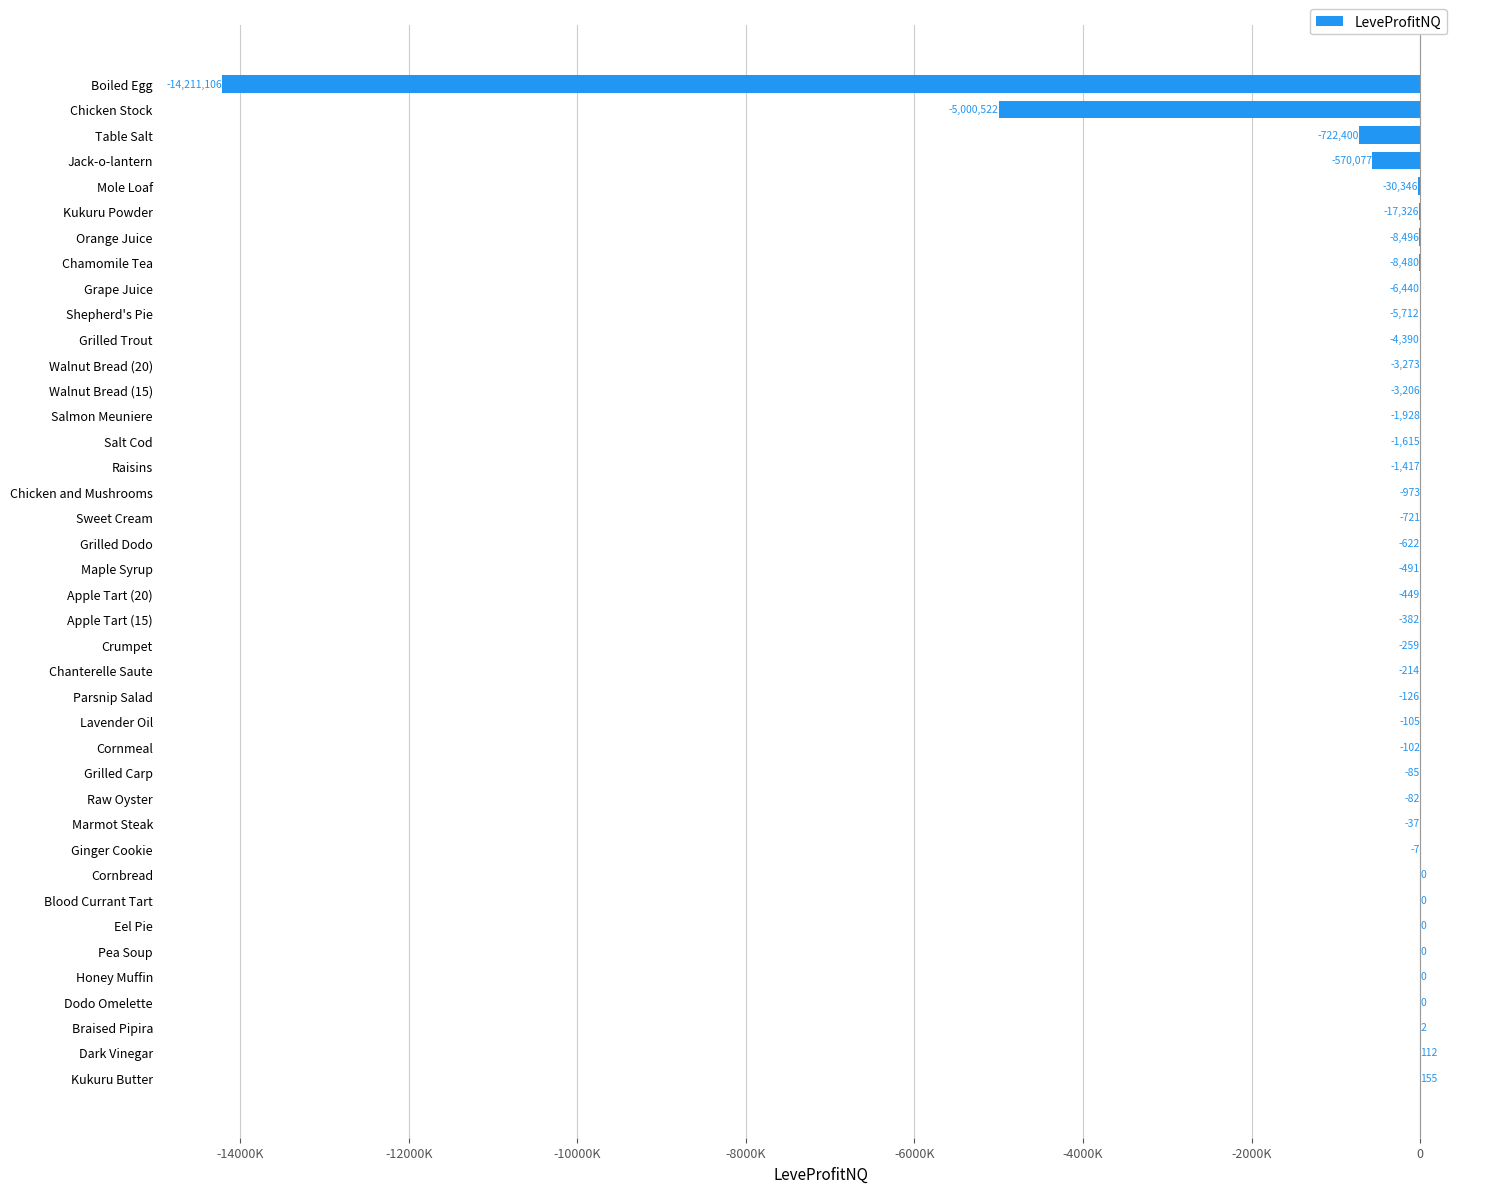

What is the difference between the second highest and second lowest values?

5000634